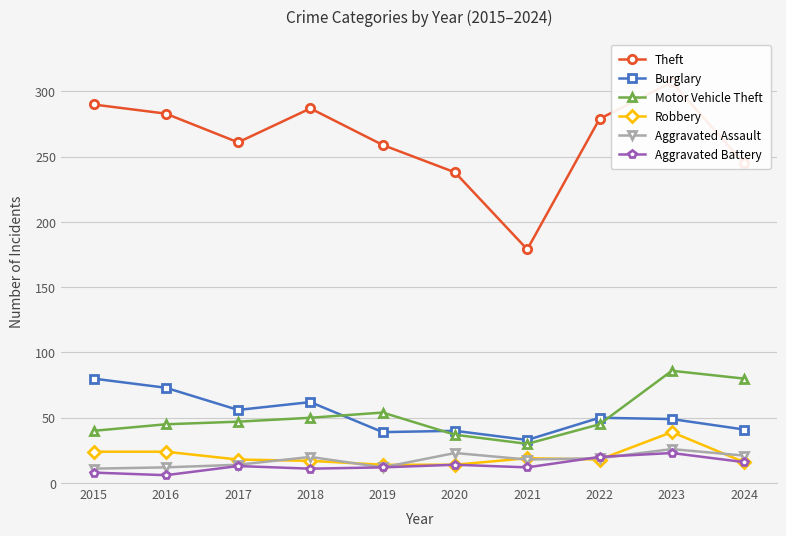

Reading left to right, transcribe all the data shown in this chart.

Theft: 290	283	261	287	259	238	179	279	307	245
Burglary: 80	73	56	62	39	40	33	50	49	41
Motor Vehicle Theft: 40	45	47	50	54	37	30	45	86	80
Robbery: 24	24	18	17	14	14	19	18	39	16
Aggravated Assault: 11	12	14	20	12	23	18	19	26	21
Aggravated Battery: 8	6	13	11	12	14	12	20	23	16